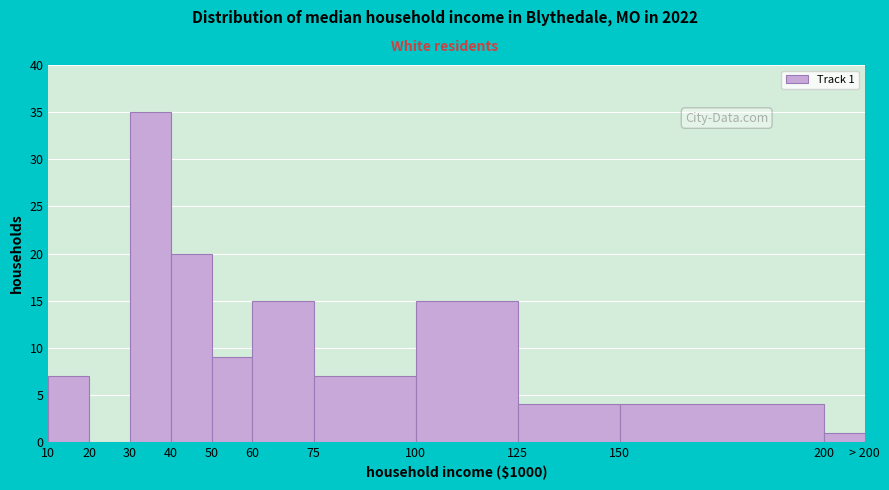

Reading left to right, transcribe all the data shown in this chart.

10=7	20=0	30=35	40=20	50=9	60=15	75=7	100=15	125=4	150=4	200=1